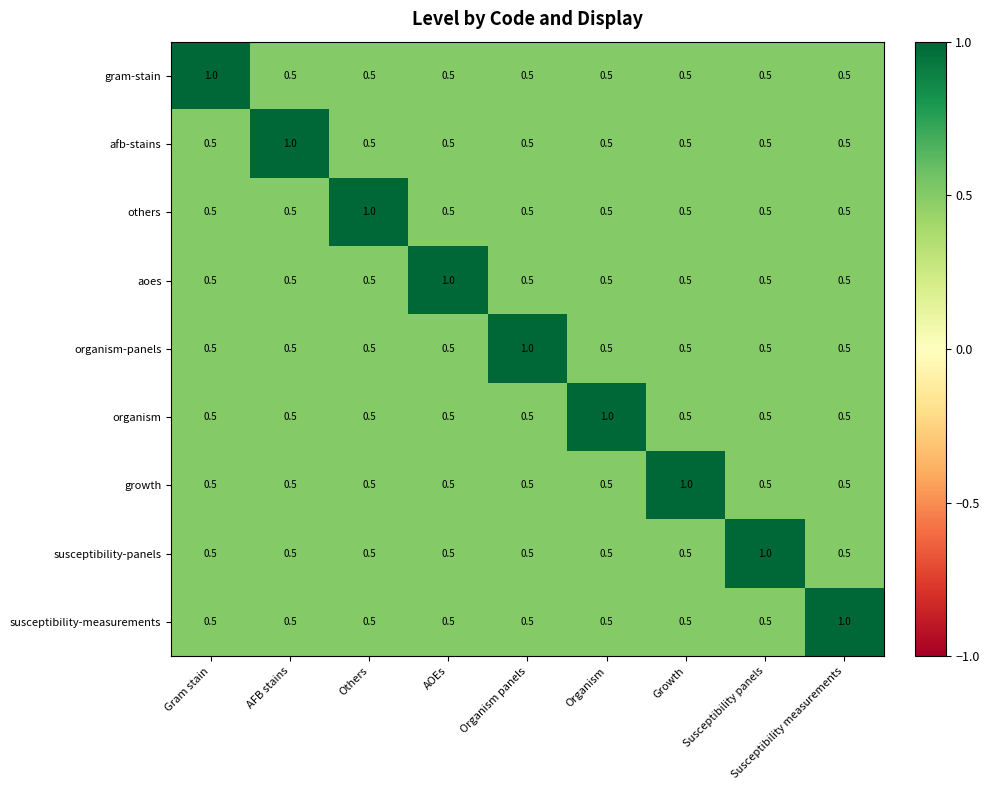

Count the afb-stains values in the range 0 to 1.

9